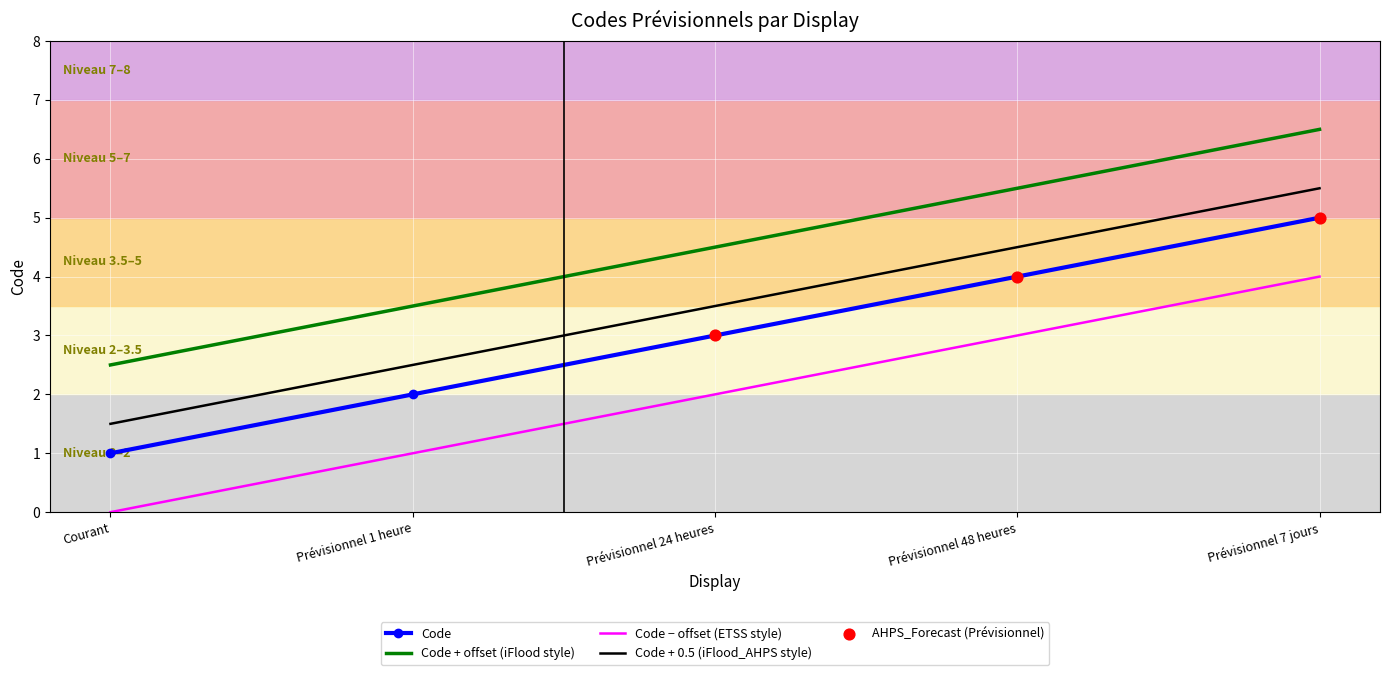

What is the difference between the highest and lowest values at Prévisionnel 7 jours?

2.5